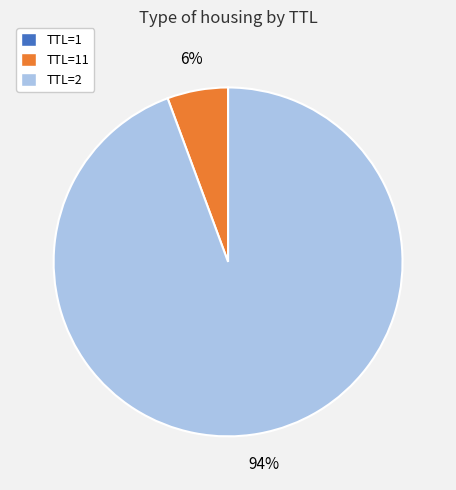

Which category has the biggest portion of the pie?

TTL=2